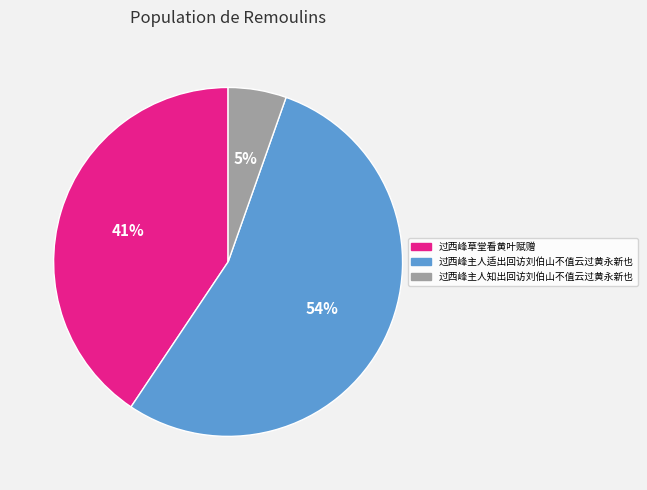

Is it true that 过西峰主人知出回访刘伯山不值云过黄永新也 is 5% of the pie?

True